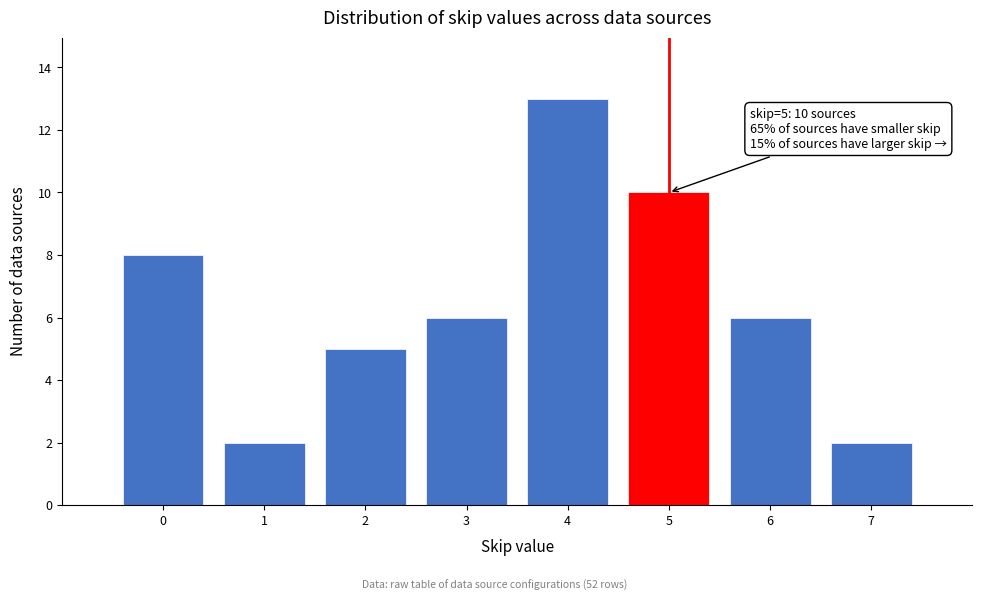

Over which range of the x-axis is the bar tallest?

3.5 to 4.5